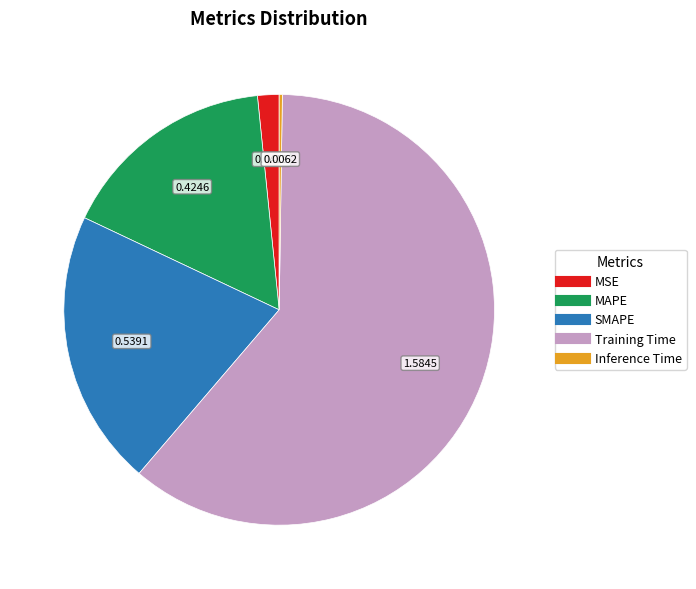

Which slice represents more than half of the pie?

Training Time